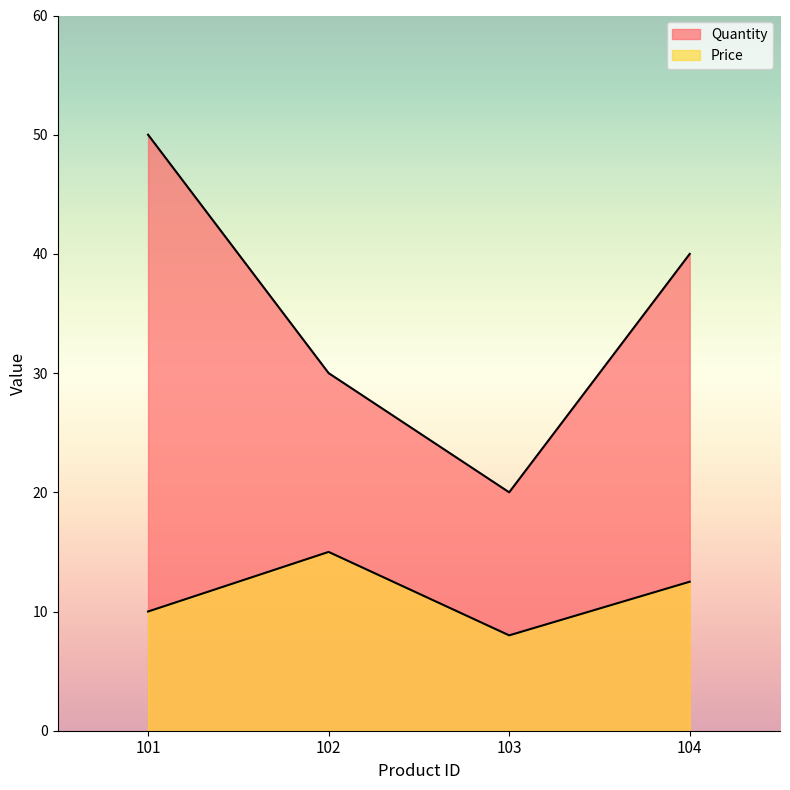

Rank the categories by Quantity value from highest to lowest.

101, 104, 102, 103